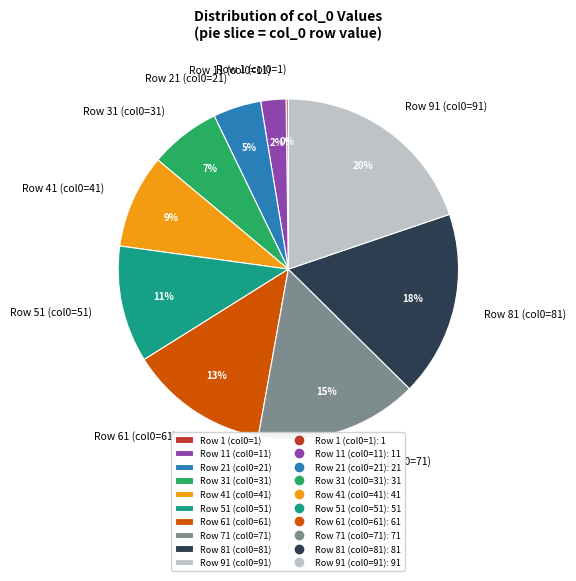

True or false: Row 21 (col0=21) accounts for 5% of the total.

True